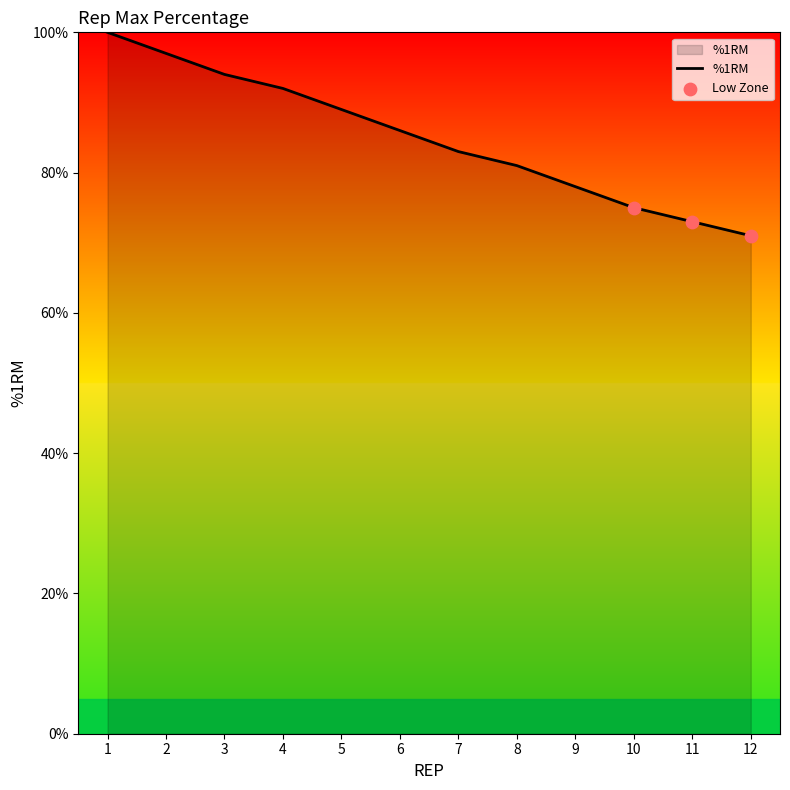

Between 7 and 6, which is larger?

6